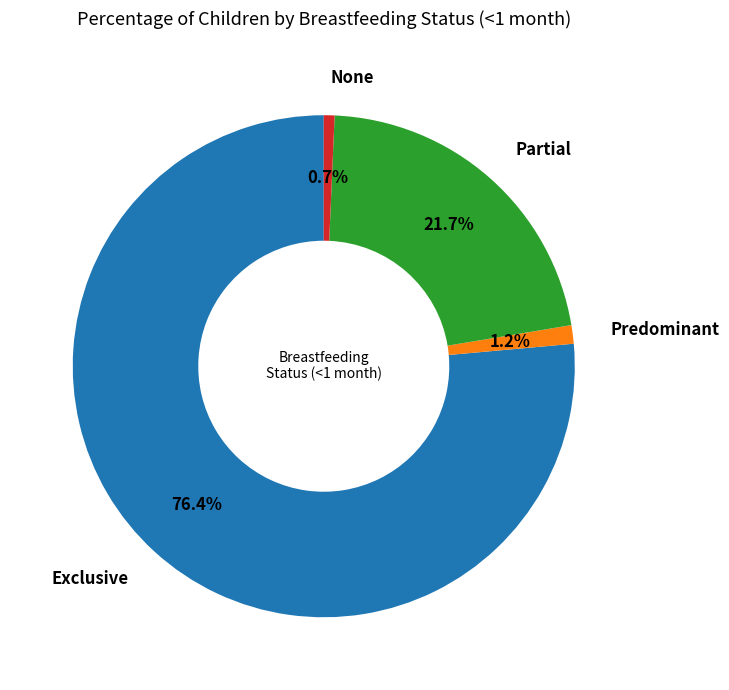

Is there any slice that represents more than half of the pie?

Yes